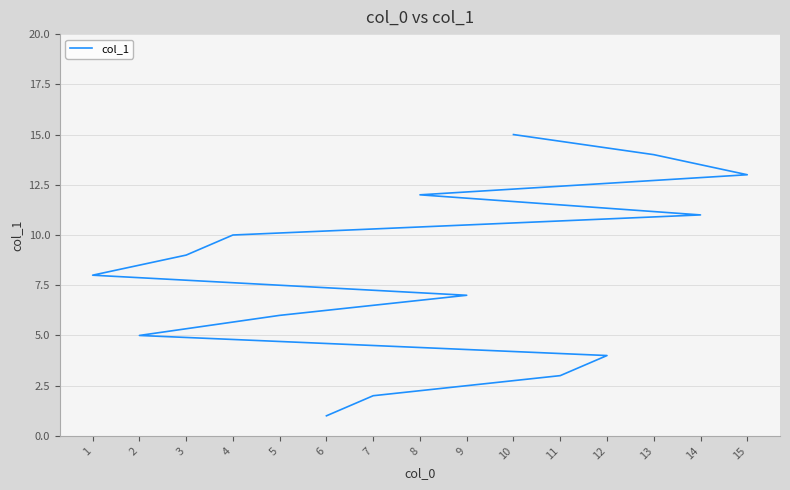

True or false: there are more than 1 points higher than both neighbors.

False